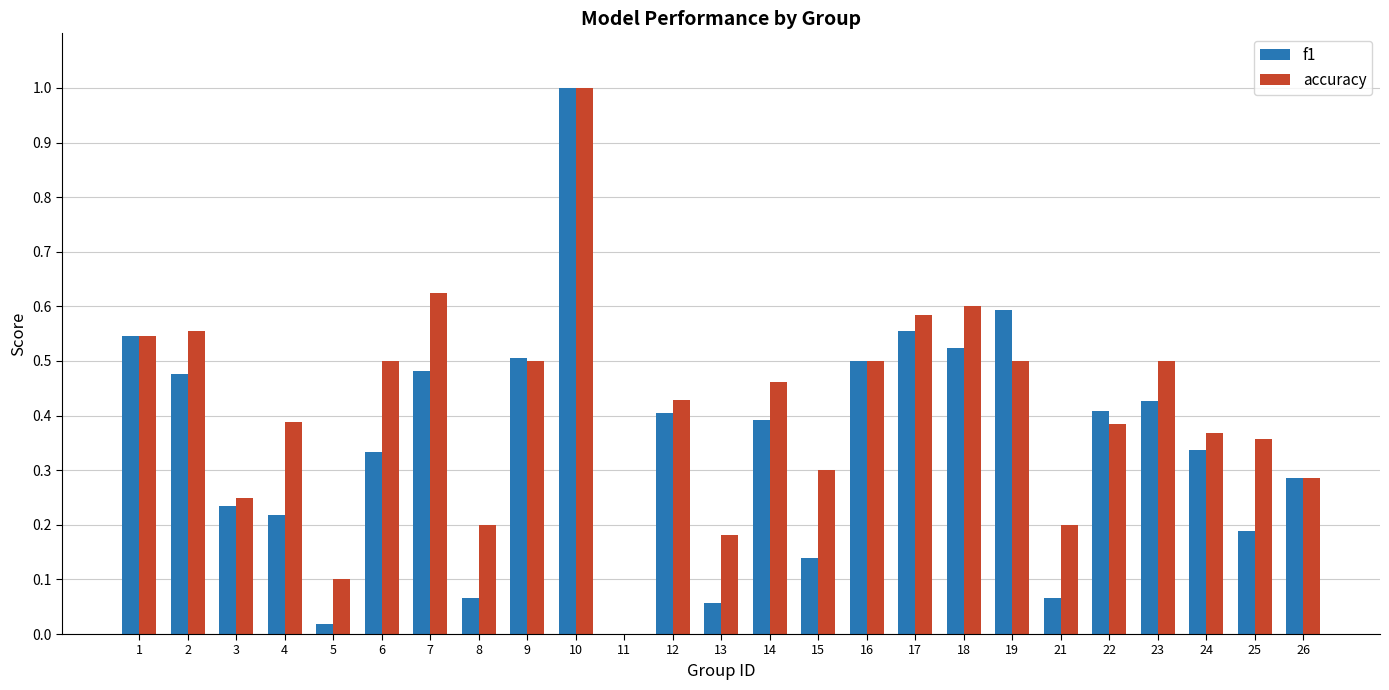

The f1 series shows 0.0 at 5. True or false?

True